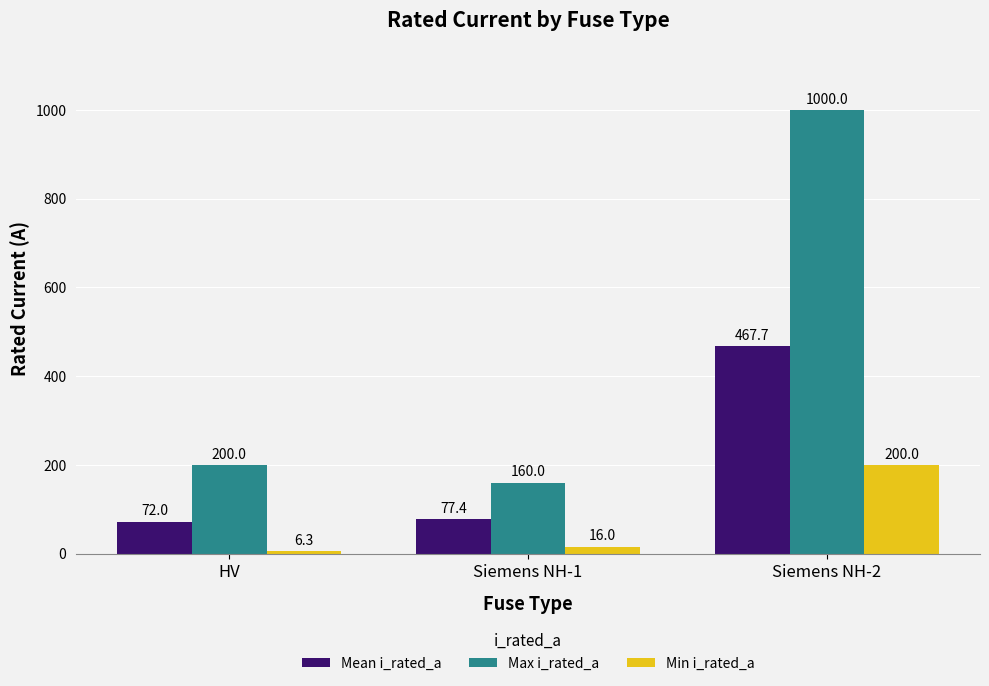

At which category is the sum across all series the highest?

Siemens NH-2